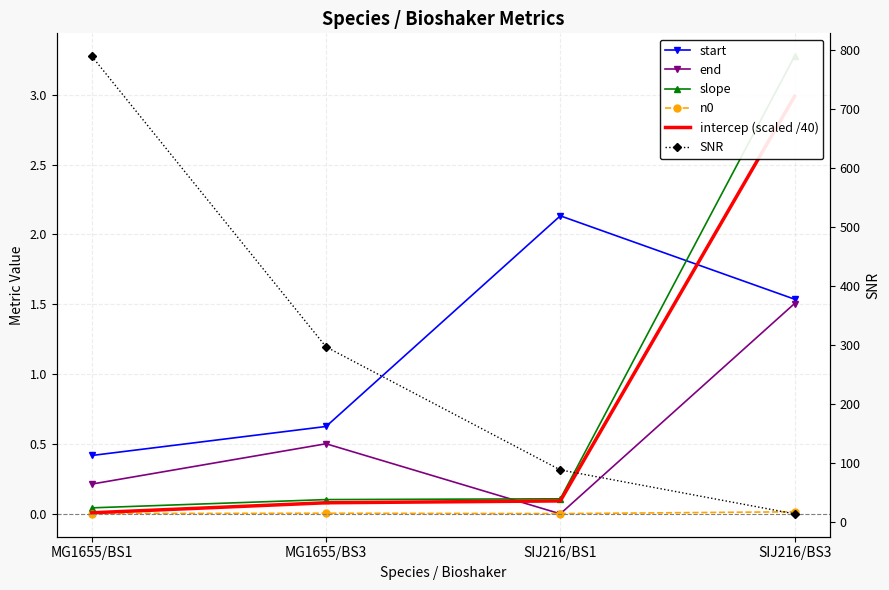

What is the difference between the maximum and second lowest values in the intercep (scaled /40) series?

2.9